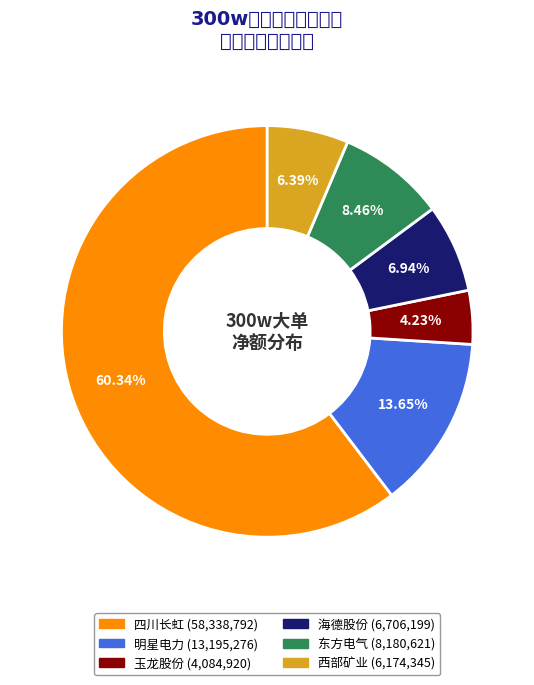

What is the change in value from 东方电气 to 西部矿业?

-2006276